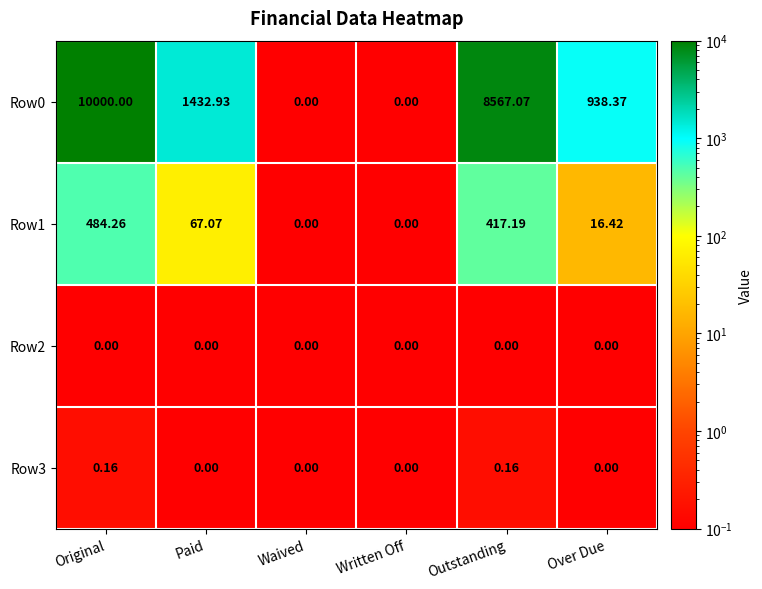

Where does the Row1 series first go above 67?

Original